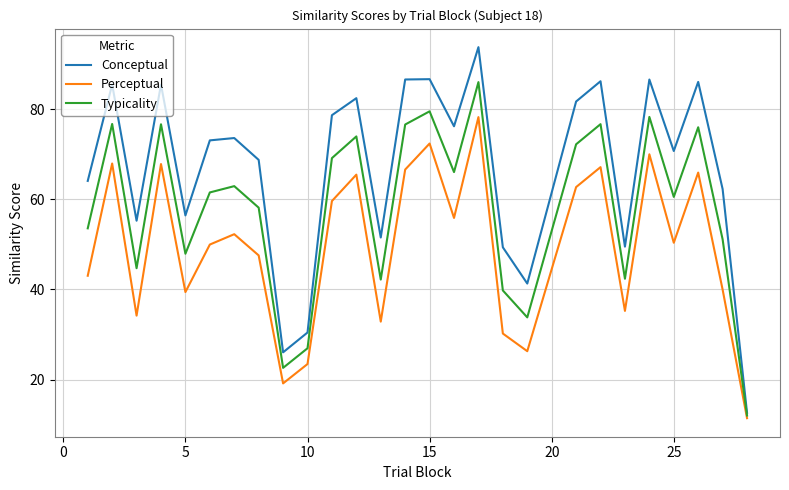

True or false: Conceptual has more than 2 interior local peaks.

True